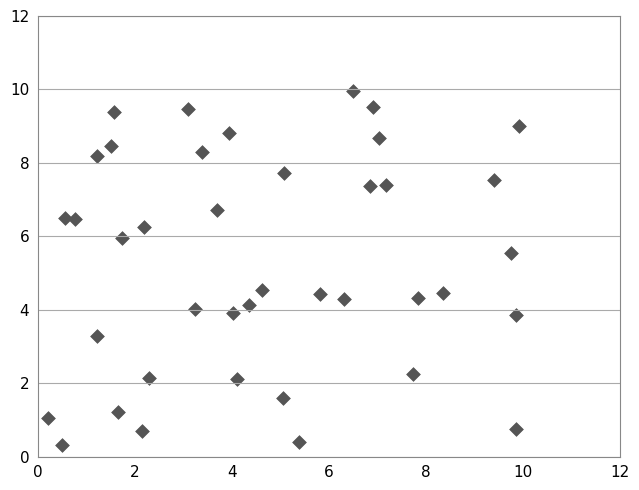

What is the range of X values (max minus min)?

9.7